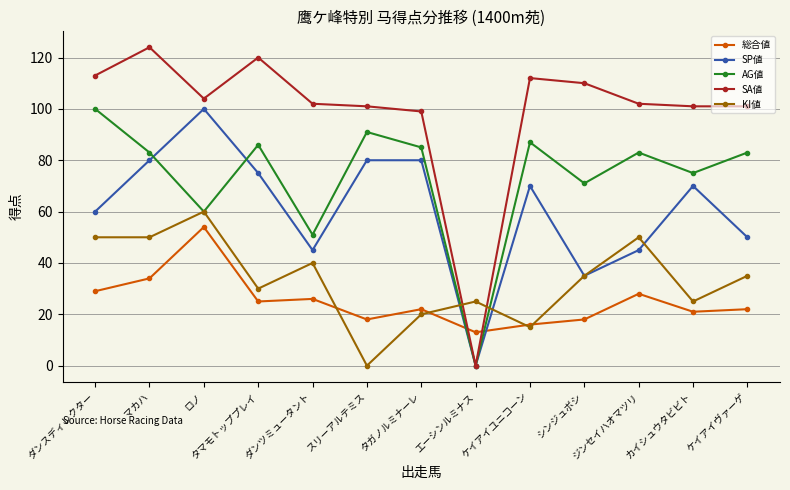

How many intersections are there between SA値 and KI値?

2